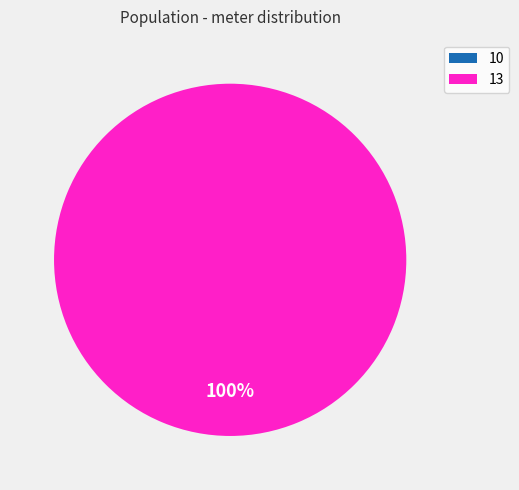

The 13 slice represents 92% of the pie. True or false?

False